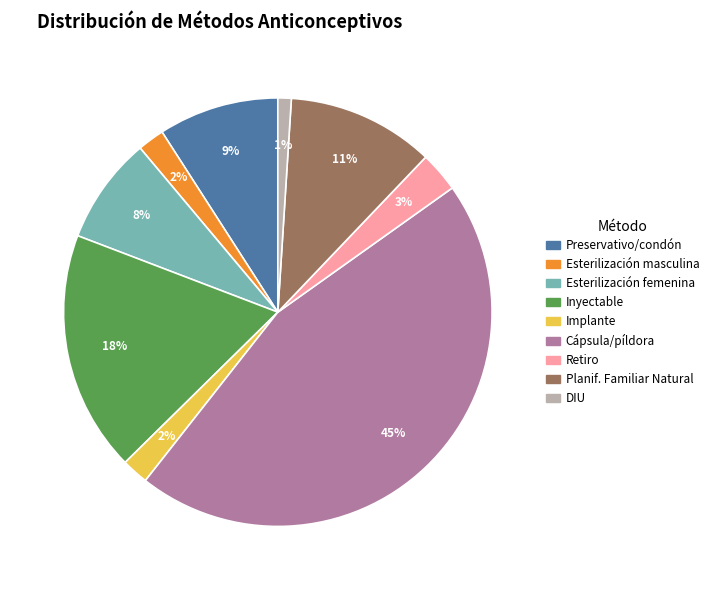

To the nearest percent, what is the average slice percentage?

11%